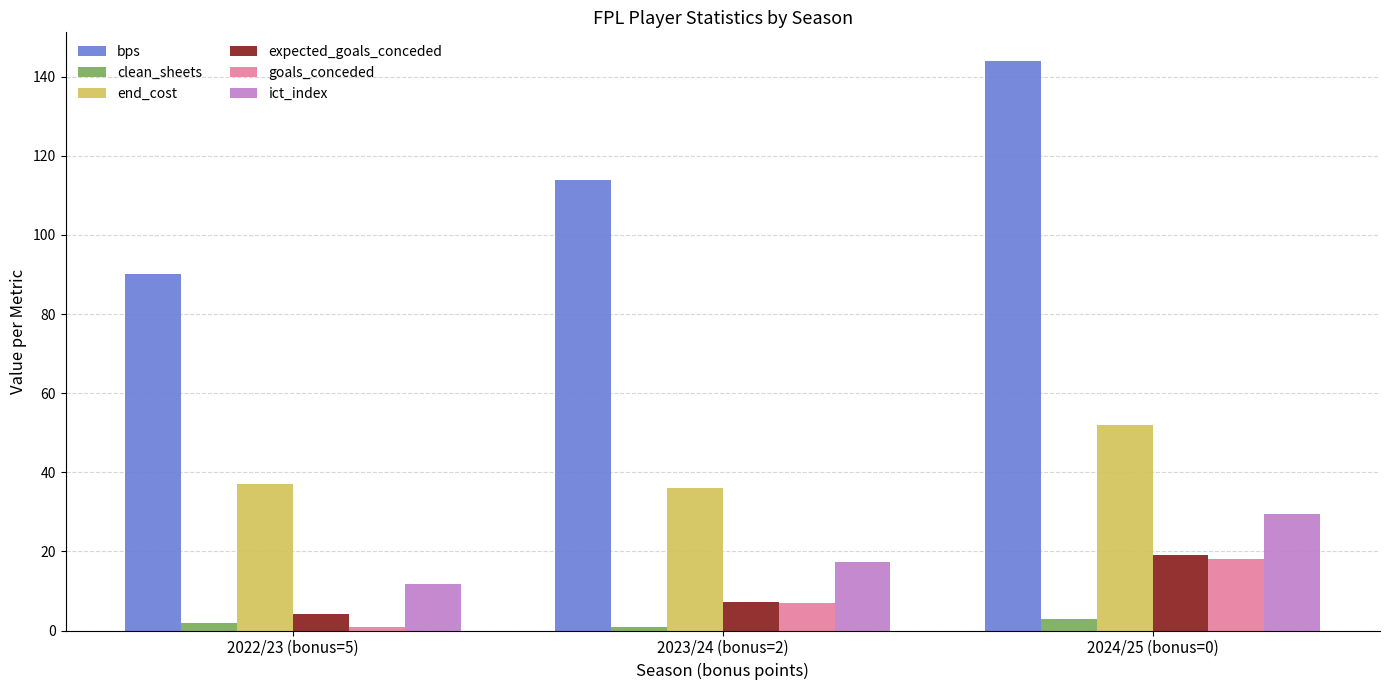

What position from the left is 2022/23 (bonus=5)?

1